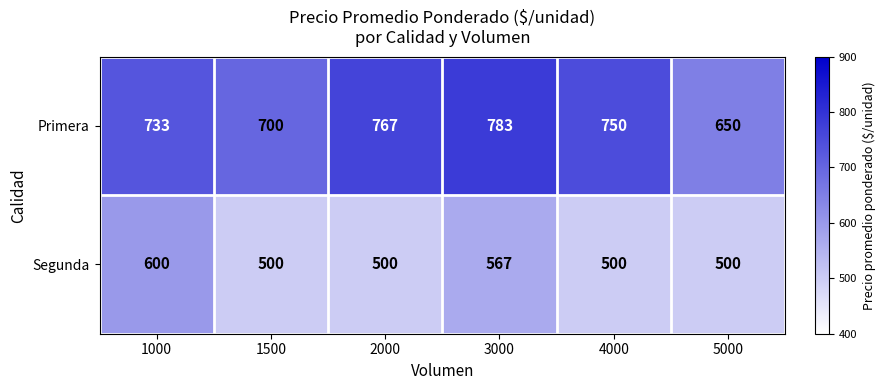

True or false: Segunda has a value of 765 at 4000.

False